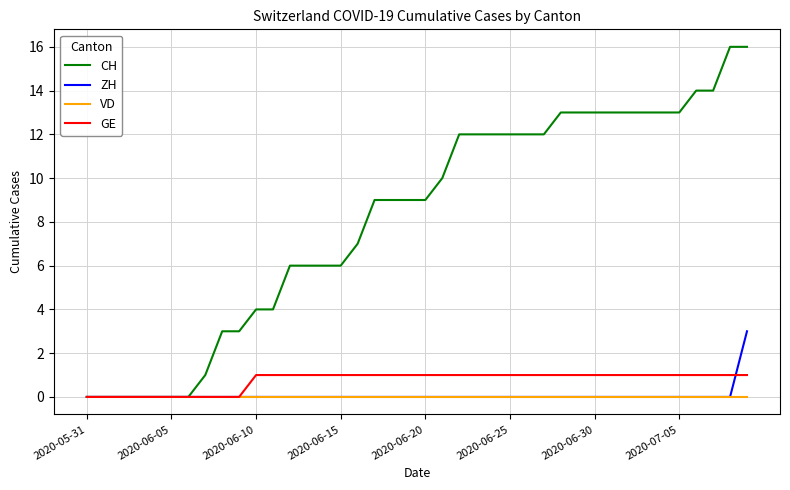

Which series has the largest total across all categories?

CH